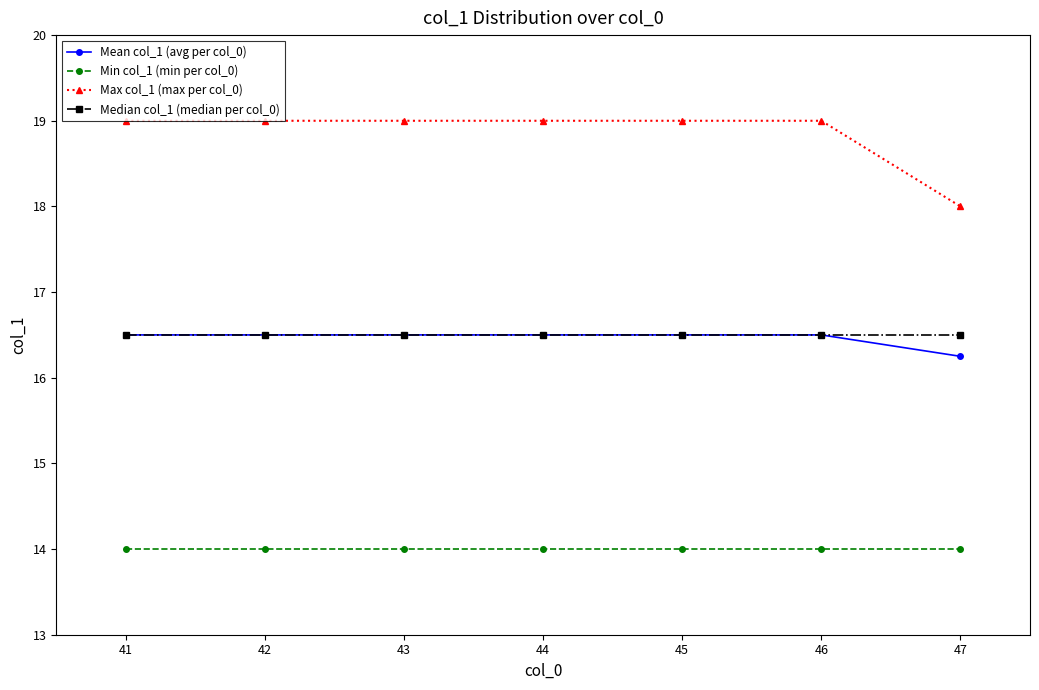

What are all the series names shown in the legend?

Mean col_1 (avg per col_0), Min col_1 (min per col_0), Max col_1 (max per col_0), Median col_1 (median per col_0)